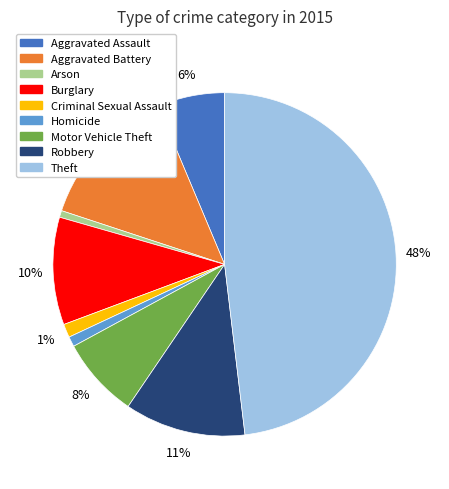

To the nearest percent, what portion does Aggravated Assault represent?

6%